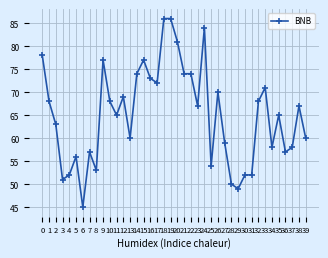

Reading left to right, extract all data points from this chart.

78	68	63	51	52	56	45	57	53	77	68	65	69	60	74	77	73	72	86	86	81	74	74	67	84	54	70	59	50	49	52	52	68	71	58	65	57	58	67	60